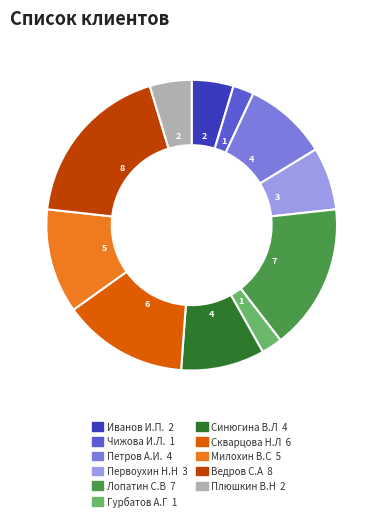

True or false: Первоухин Н.Н accounts for 7% of the total.

True